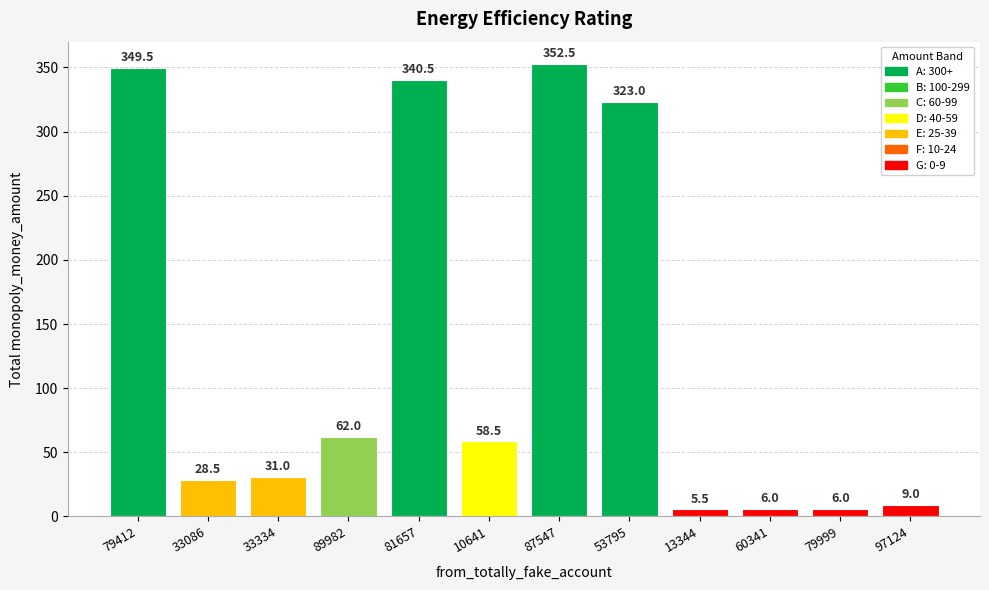

Reading left to right, what are all the values shown in this chart?

349.5	28.5	31.0	62.0	340.5	58.5	352.5	323.0	5.5	6.0	6.0	9.0